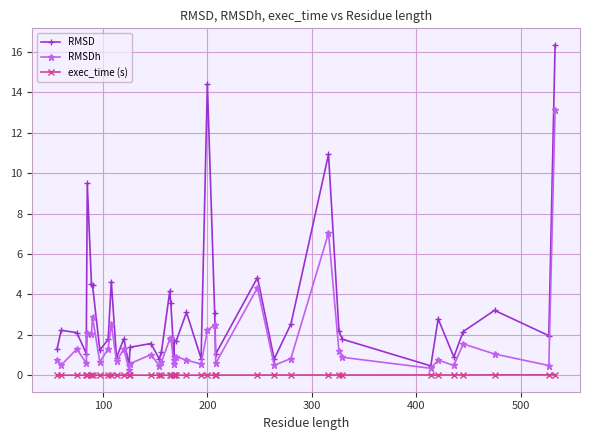

Rank the series at 500 from lowest to highest value.

exec_time (s), RMSDh, RMSD